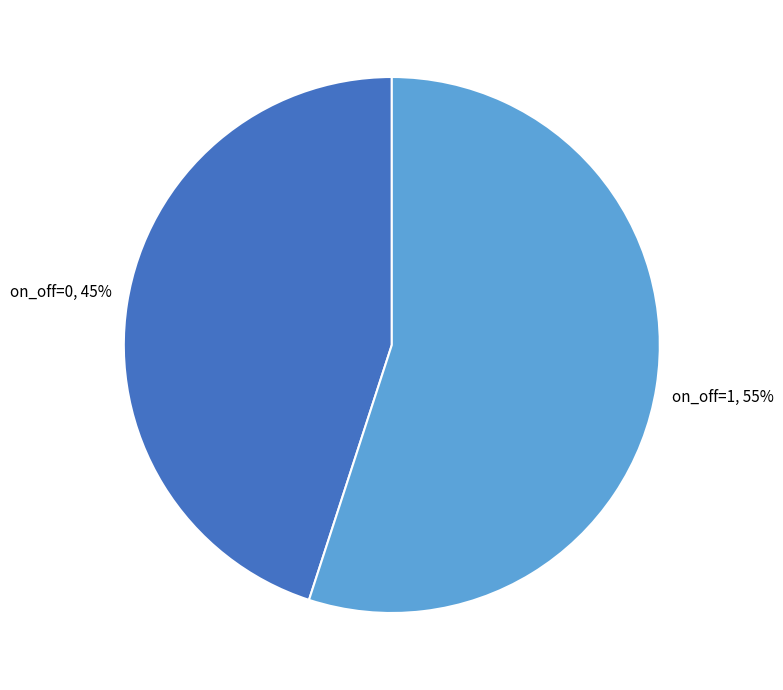

Which slice is the largest?

on_off=1